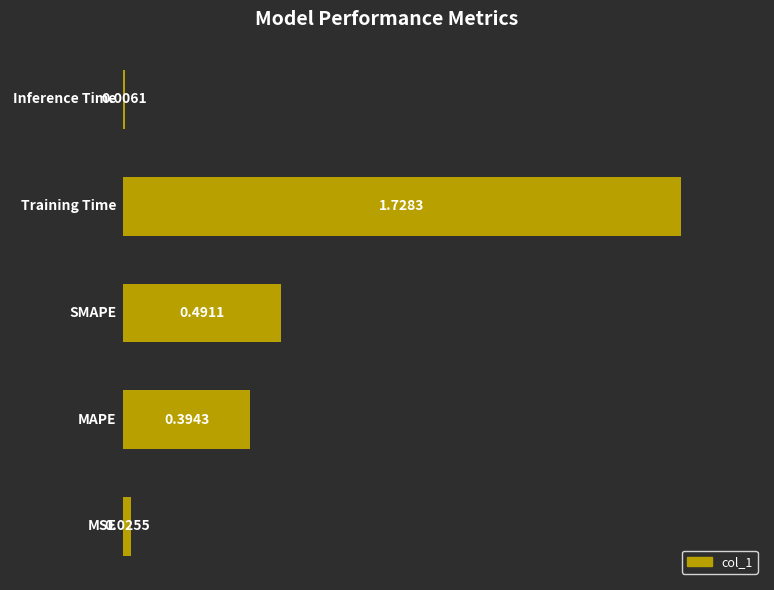

What is the sum of all values?

2.6